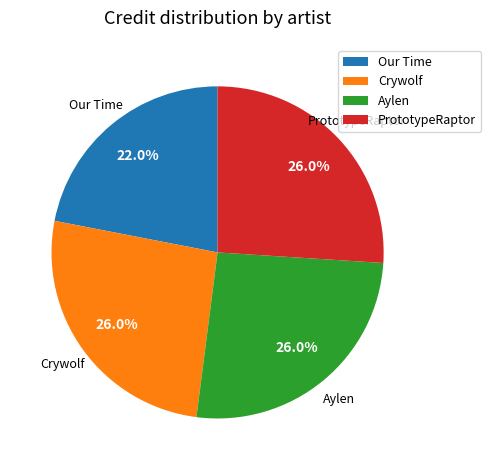

What is the ratio of the value at Our Time to the value at Crywolf?

0.8